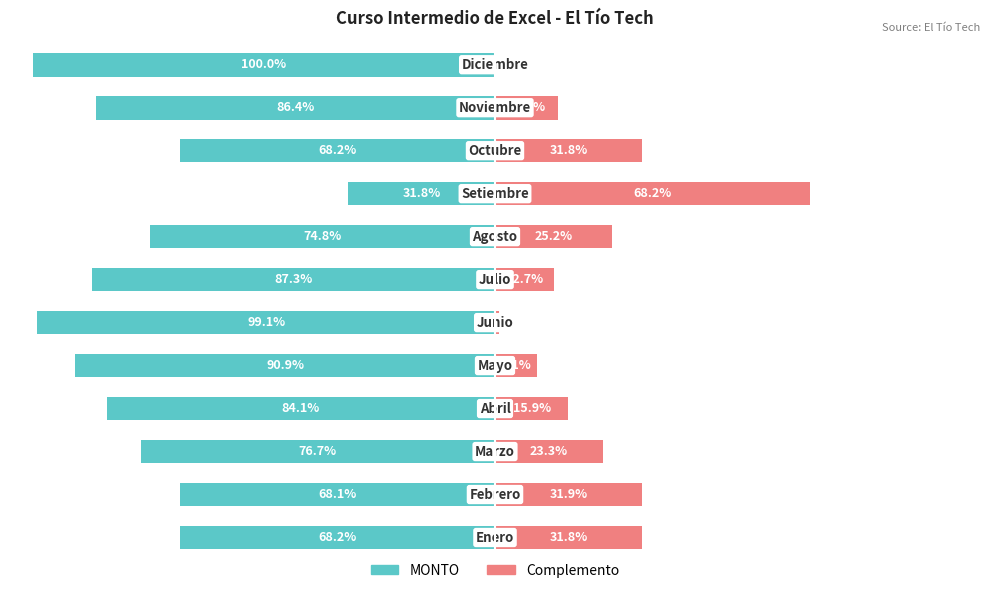

What is the difference between the MONTO values at 5 and 10?

12.7